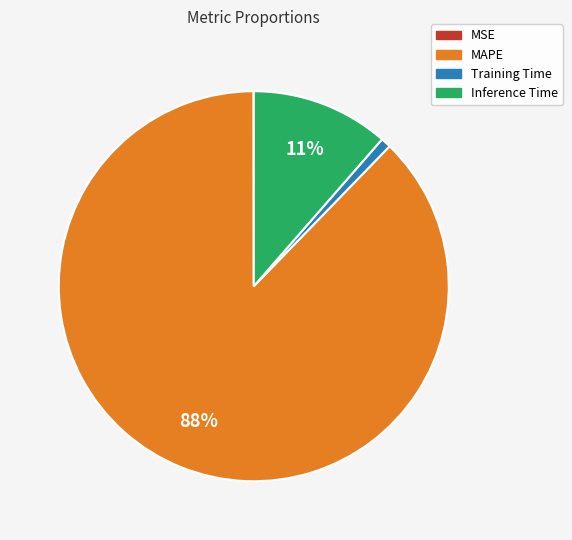

True or false: Training Time accounts for 11% of the total.

False